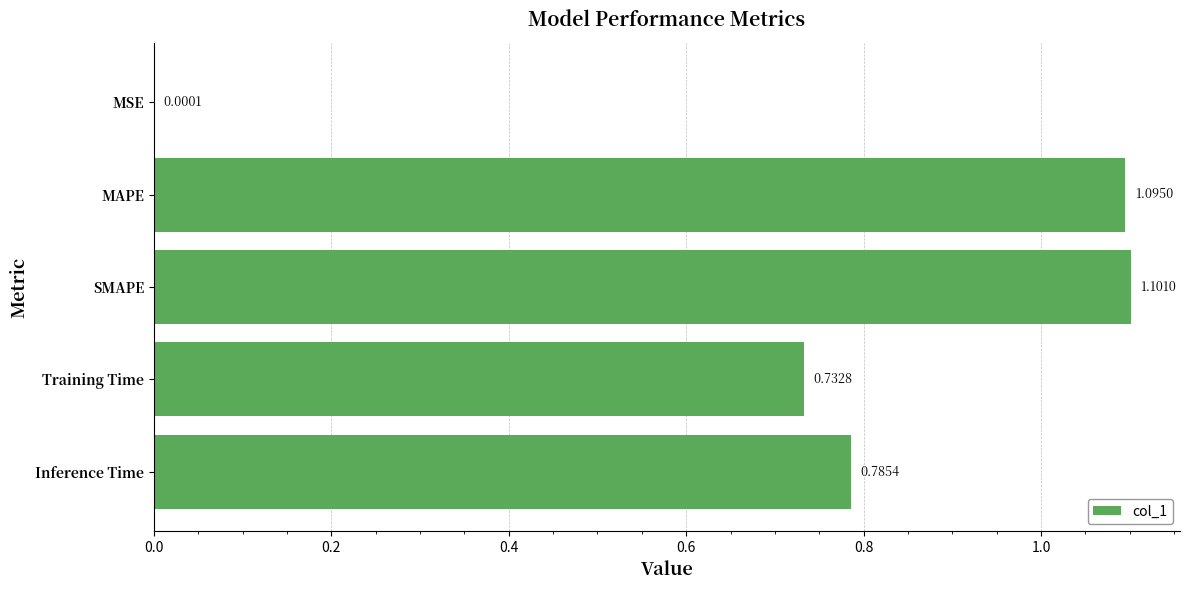

Between MAPE and Training Time, which is larger?

MAPE